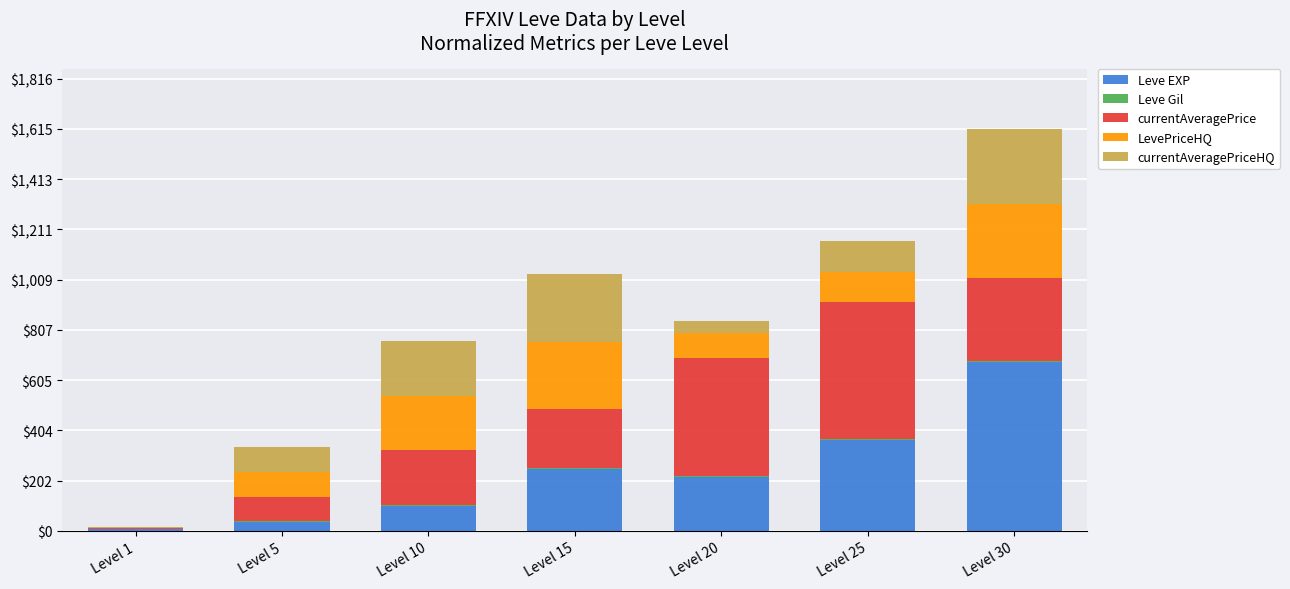

At which category is the sum across all series the highest?

Level 30